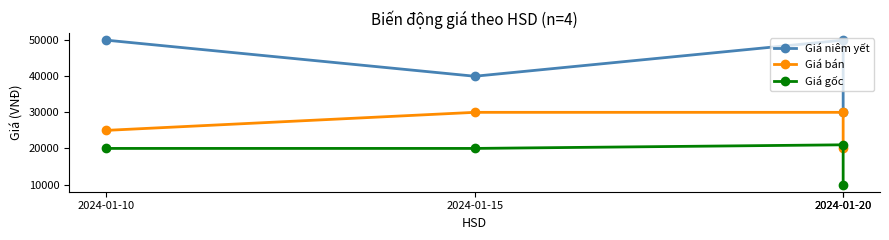

At how many categories does at least one series exceed 25590?

4